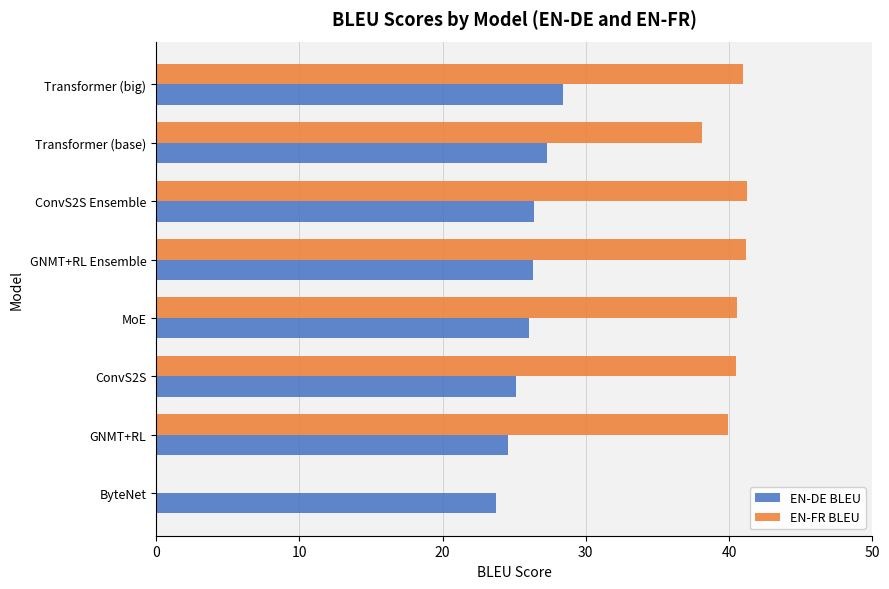

The value of EN-FR BLEU at MoE is 40.6. True or false?

True